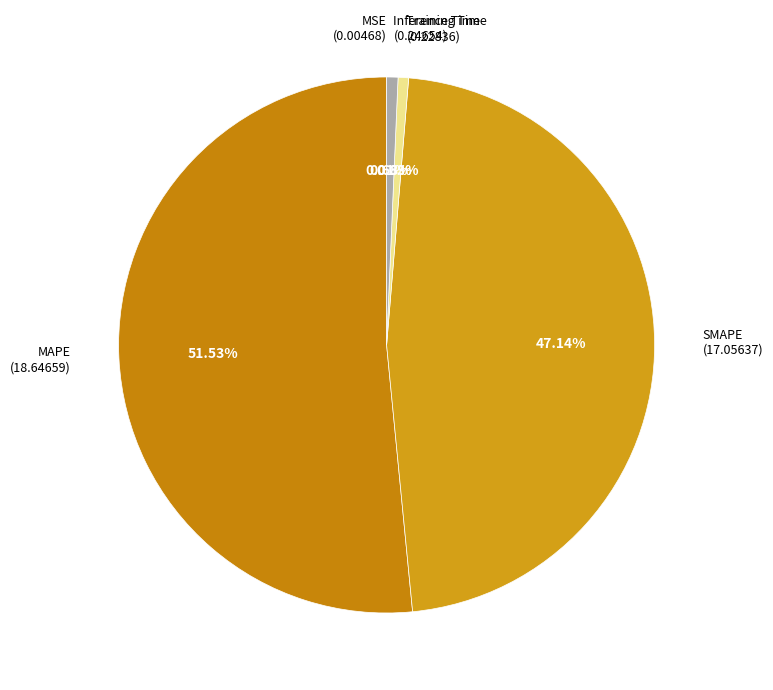

How much of the chart is everything except Training Time?

99.4%